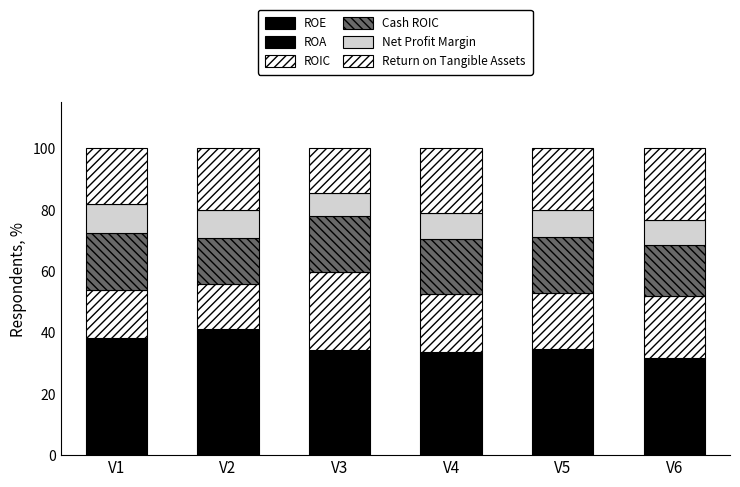

Count the number of data series in this chart.

6